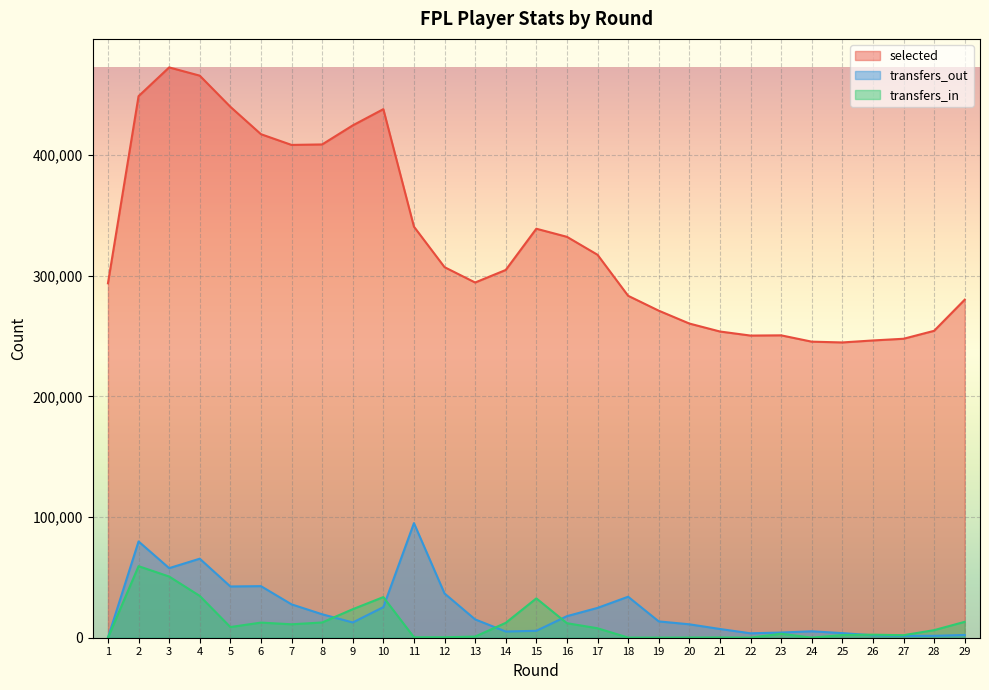

Is it true that transfers_out equals 15191 at 13?

True